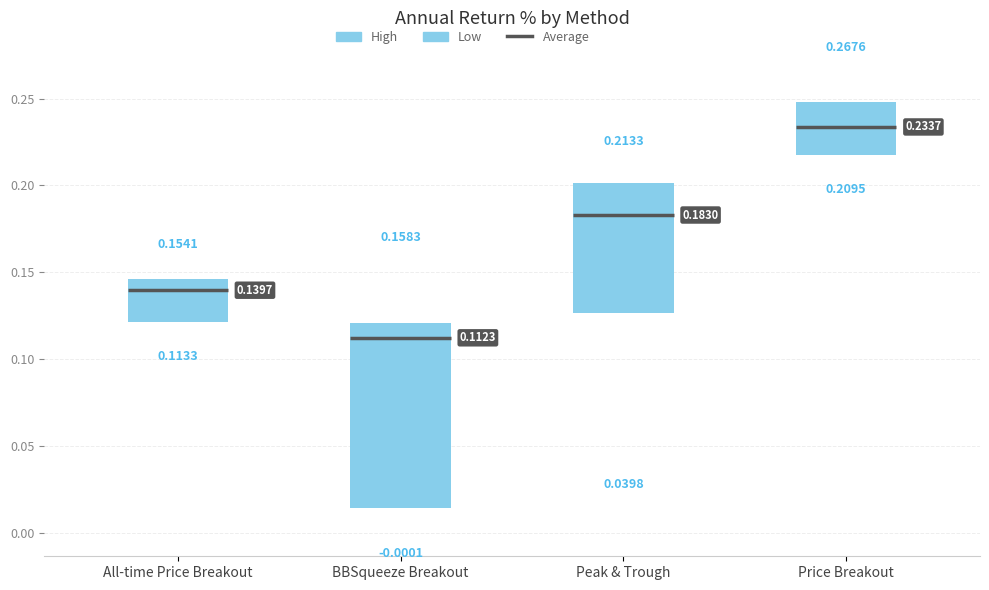

Which box has the highest median line?

Price Breakout